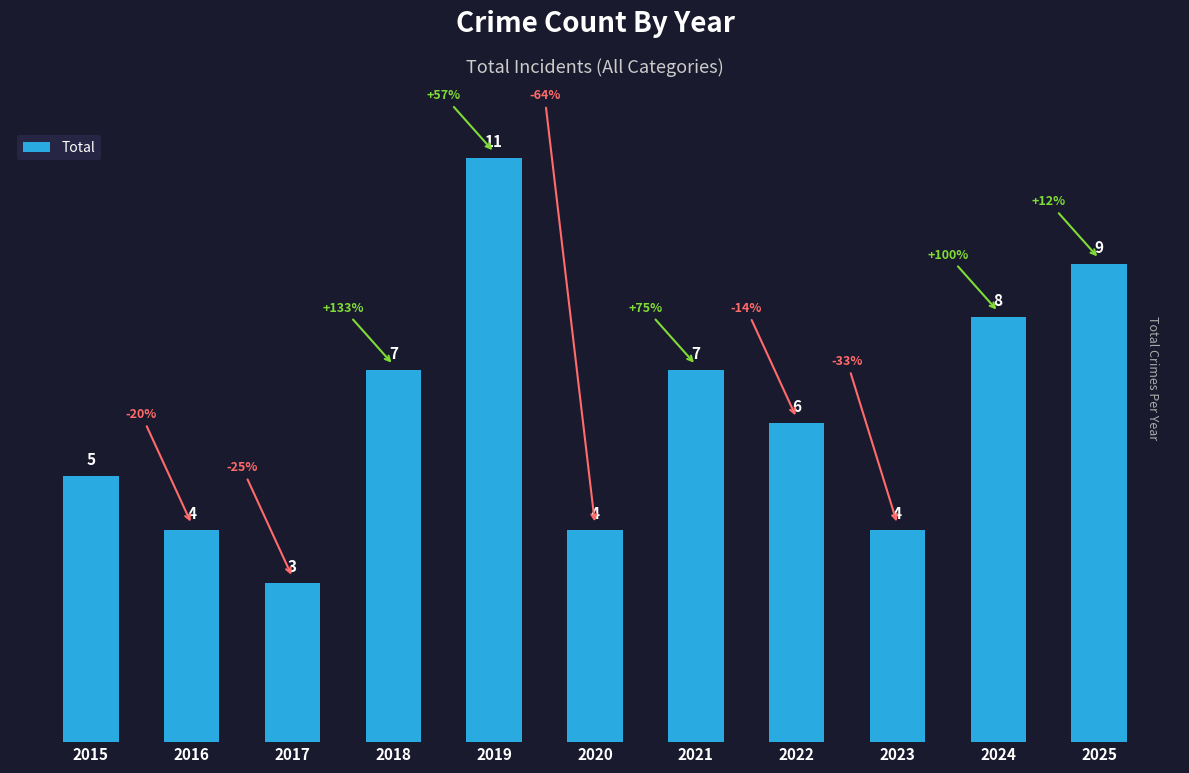

Reading right to left, what are all the values shown in this chart?

2025=9	2024=8	2023=4	2022=6	2021=7	2020=4	2019=11	2018=7	2017=3	2016=4	2015=5